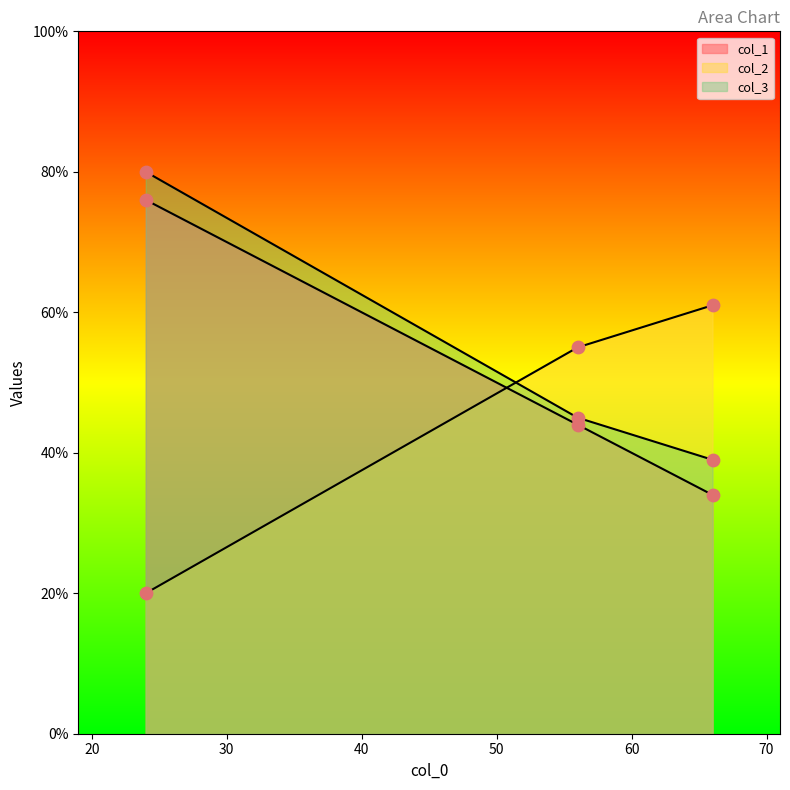

Which series contains the lowest Y value?

col_2